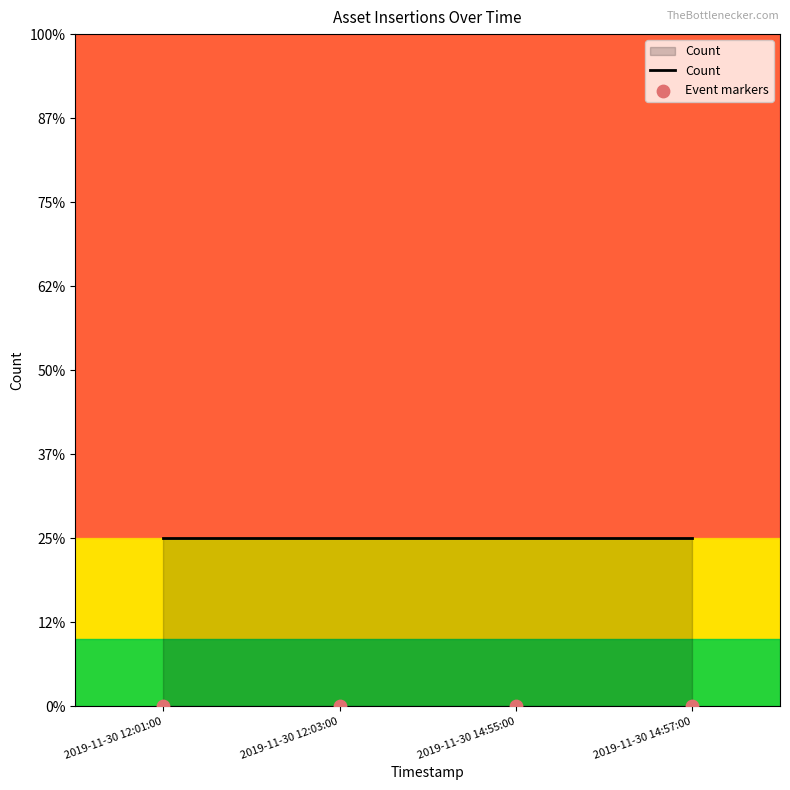

Which series contains the highest Y value?

Count